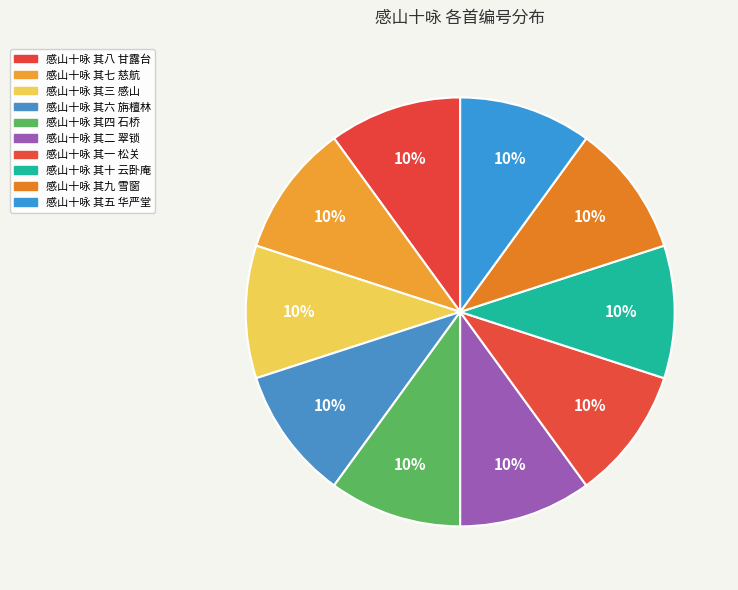

Does 感山十咏 其七 慈航 account for over 50% of the chart?

No